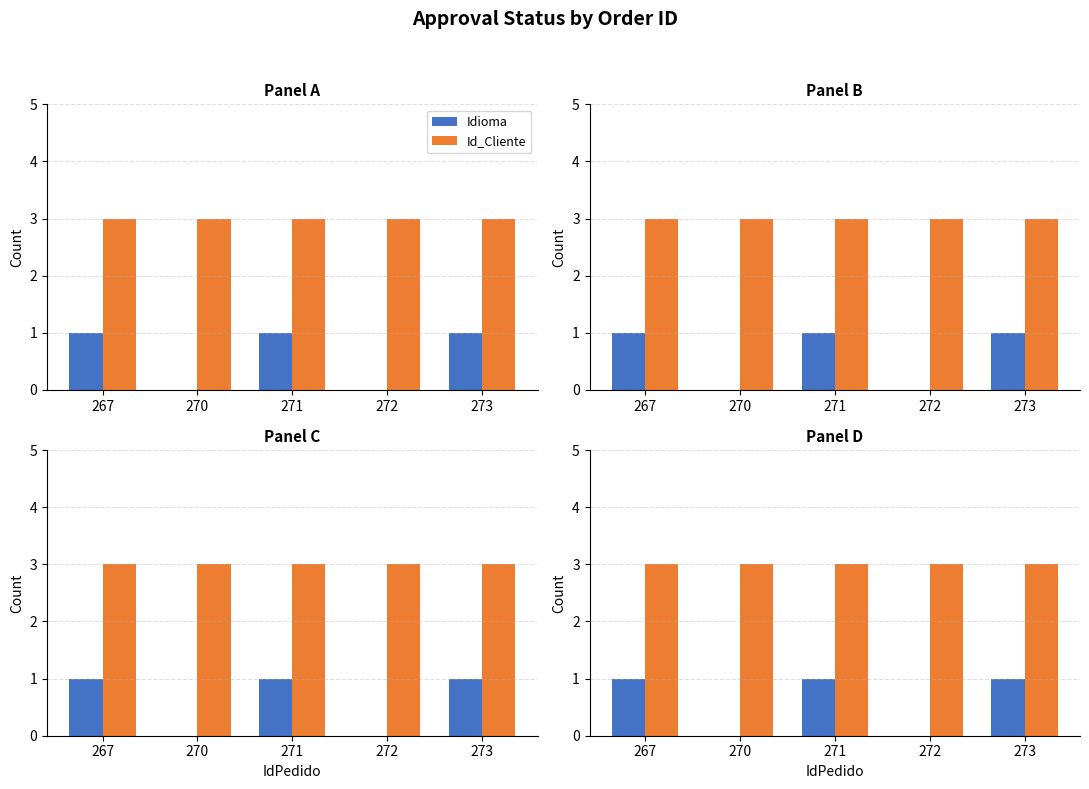

The value of Id_Cliente at 271 is 1. True or false?

False